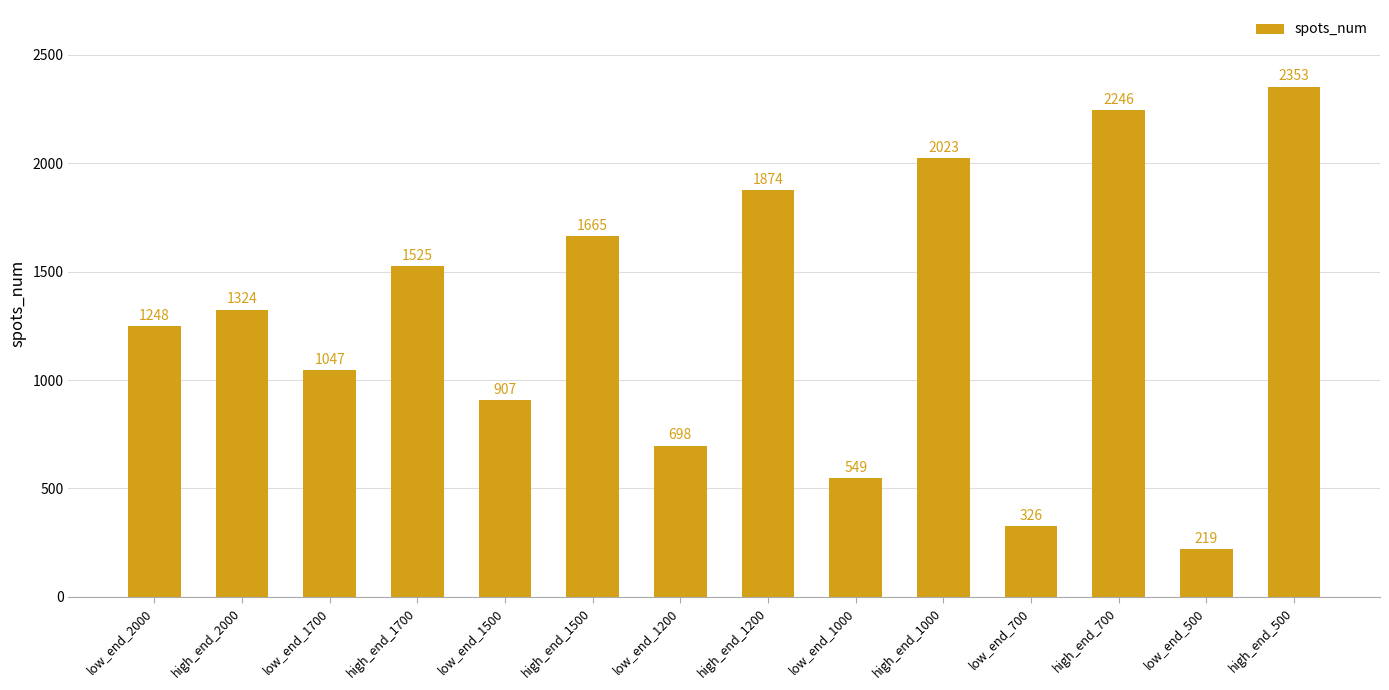

The value at high_end_1200 is 1874. True or false?

True